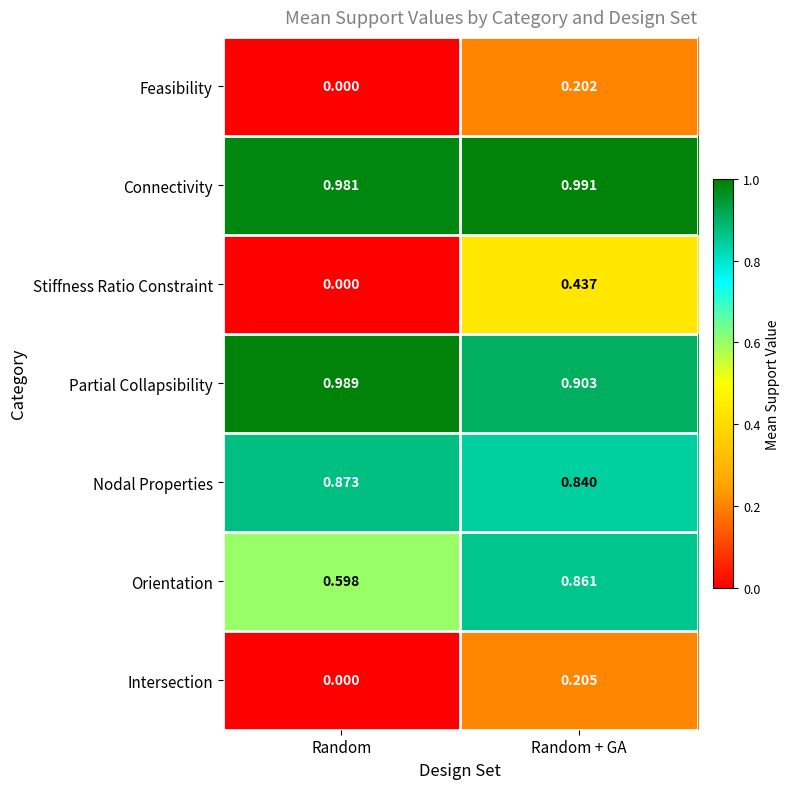

At which label is Partial Collapsibility closest to 0?

Random + GA